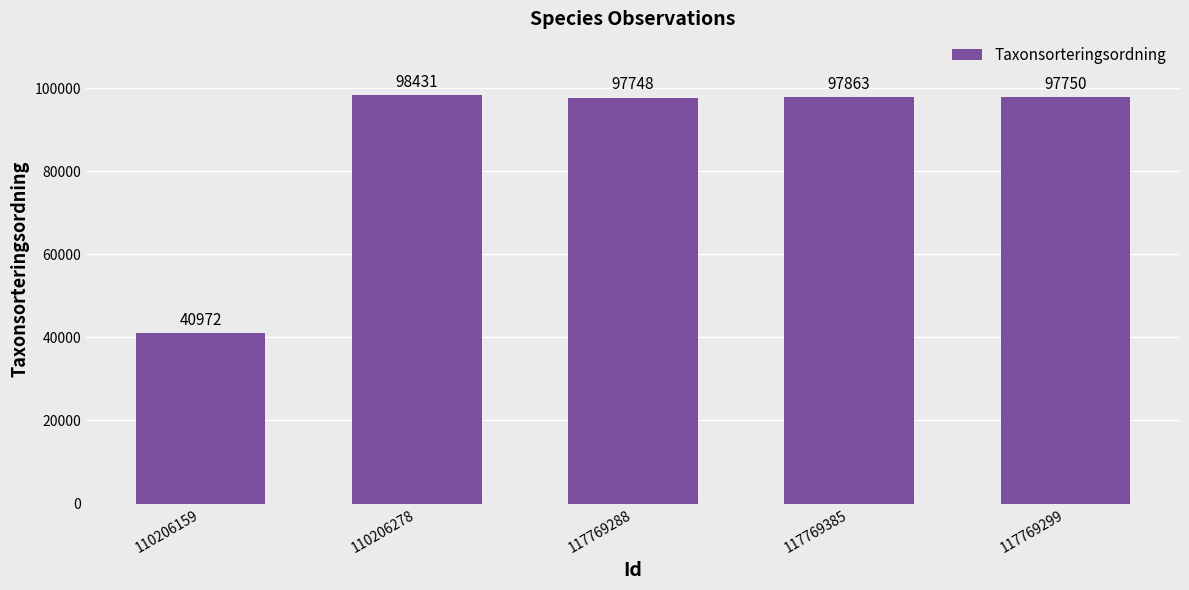

Are the bars grouped side by side (vs. stacked)?

No